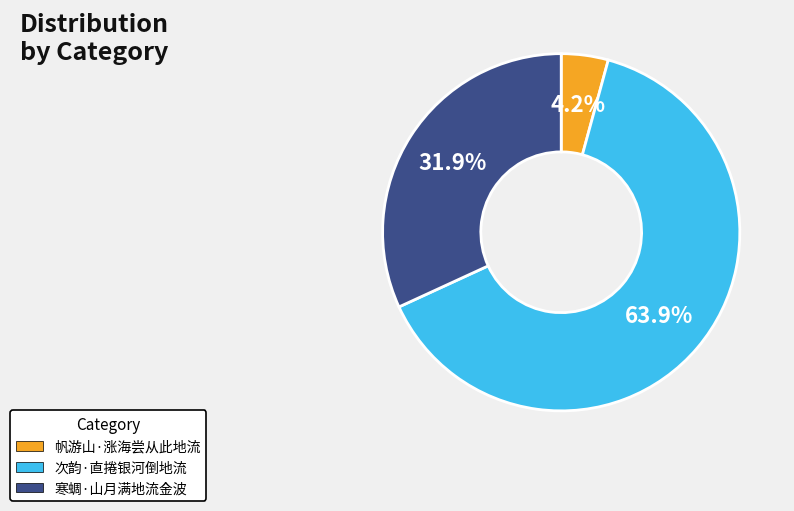

Is it true that 帆游山·涨海尝从此地流 is 15% of the pie?

False